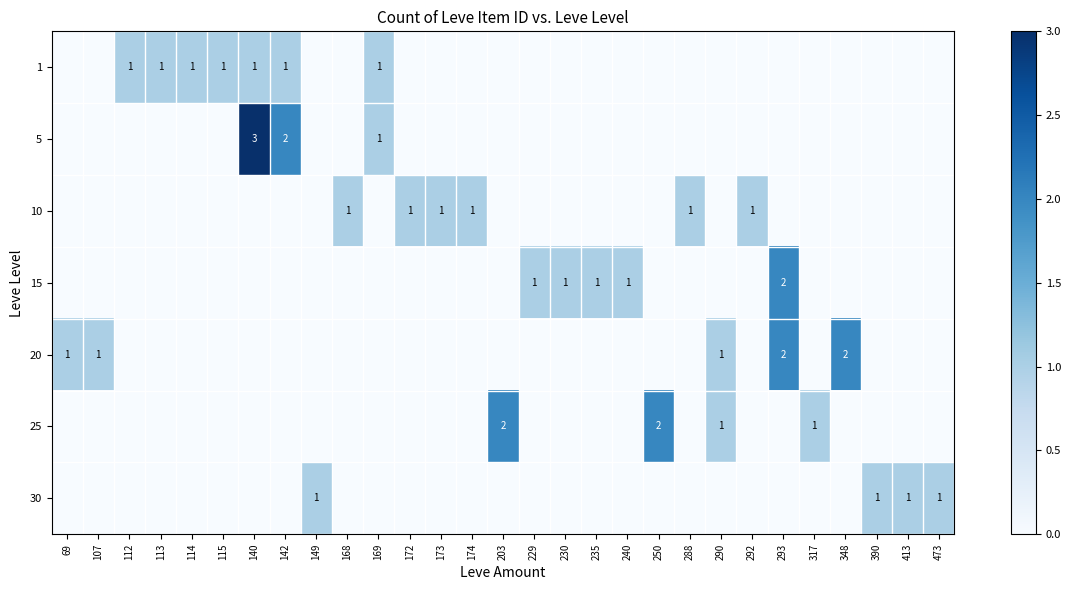

Which series changed the most between 290 and 390?

20